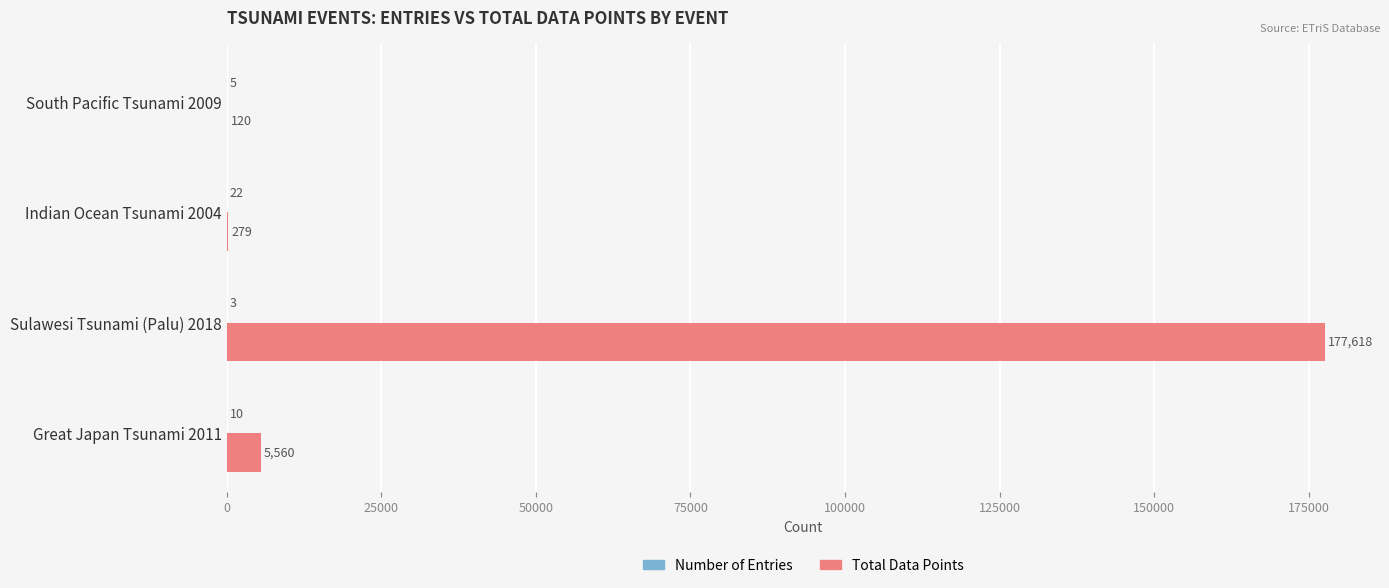

Between Great Japan Tsunami 2011 and South Pacific Tsunami 2009, which series saw the biggest shift?

Total Data Points